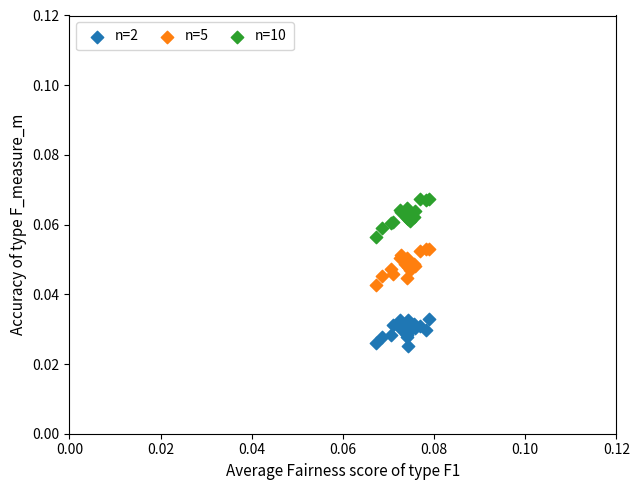

Which series reaches the maximum Y coordinate?

n=10